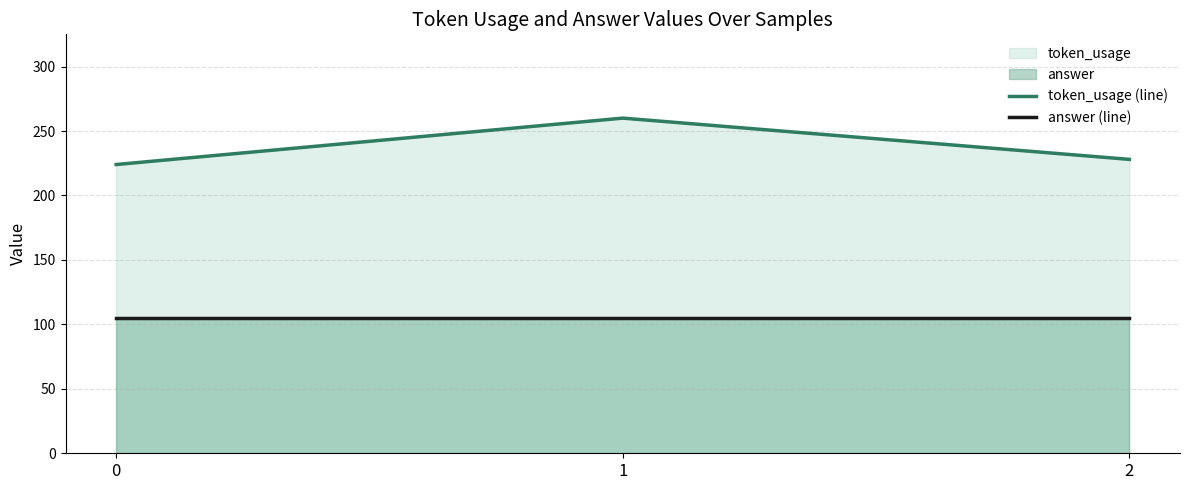

What is the value of the answer (line) point at the 2nd from the left?

105